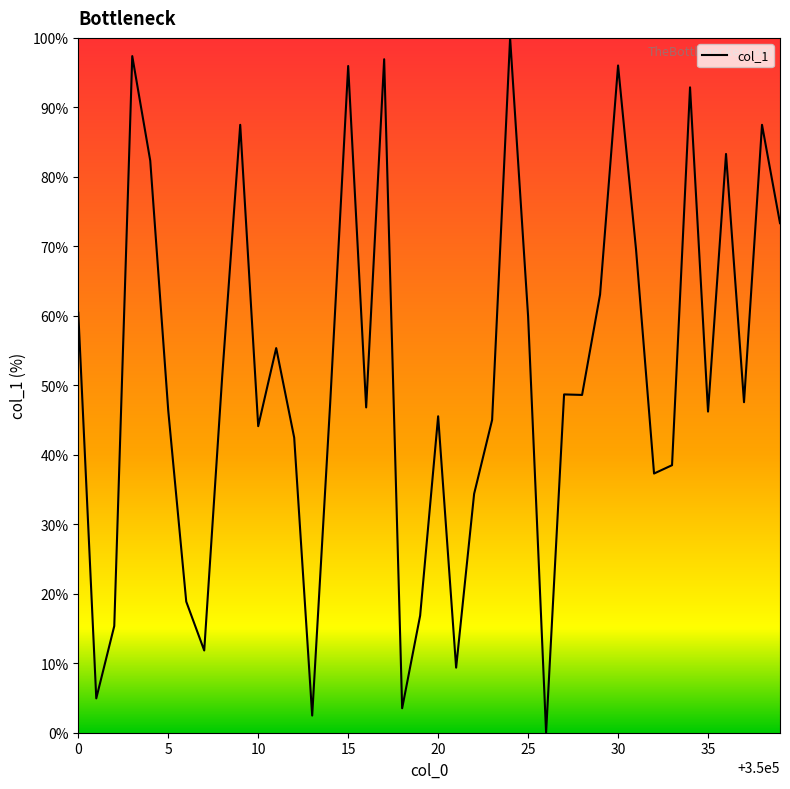

What is the greatest value displayed?

100.0